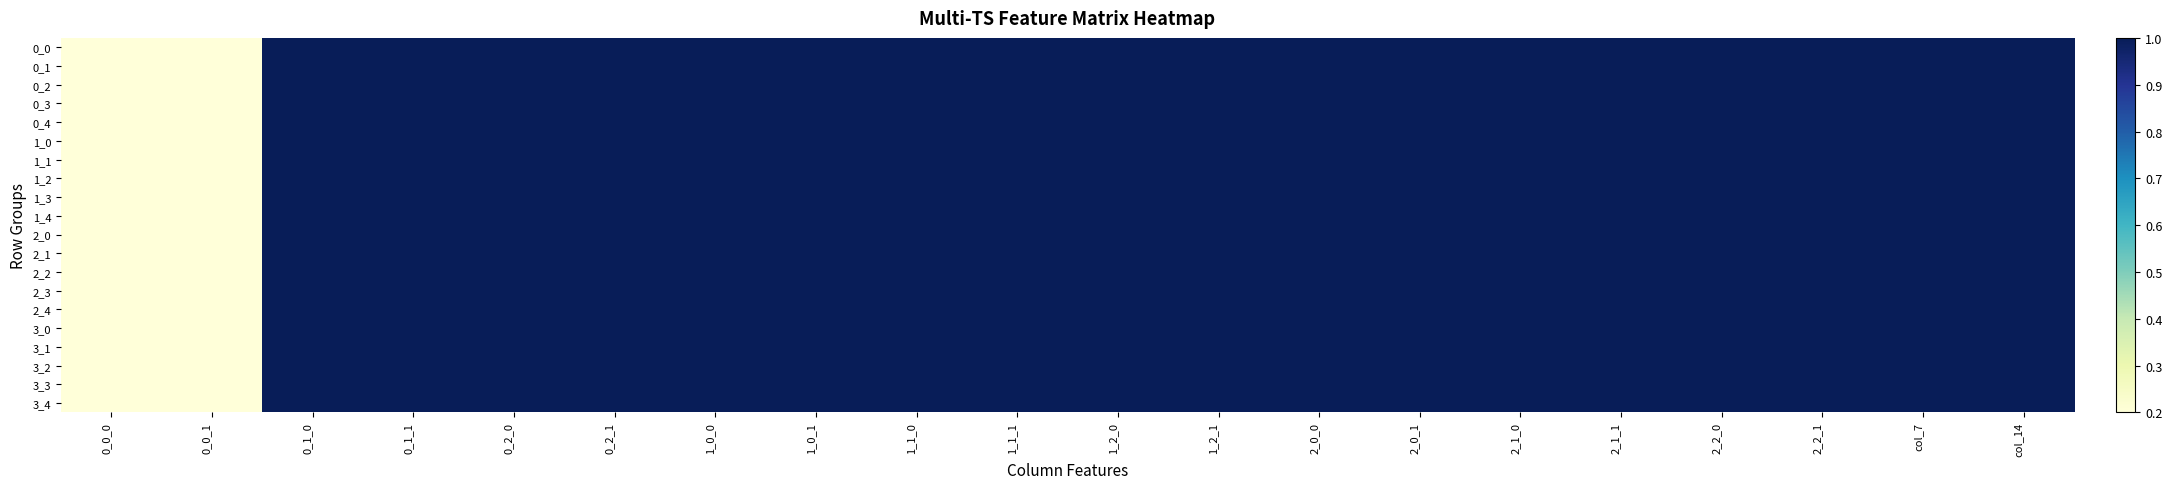

List the series in order of their peak value, highest first.

0_0, 0_1, 0_2, 0_3, 0_4, 1_0, 1_1, 1_2, 1_3, 1_4, 2_0, 2_1, 2_2, 2_3, 2_4, 3_0, 3_1, 3_2, 3_3, 3_4